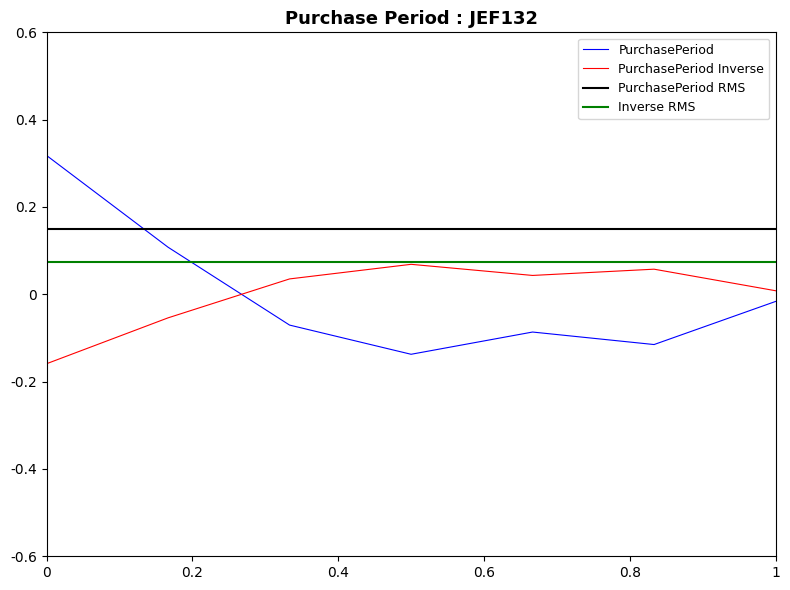

True or false: PurchasePeriod has a value of 0.2 at 0.

False